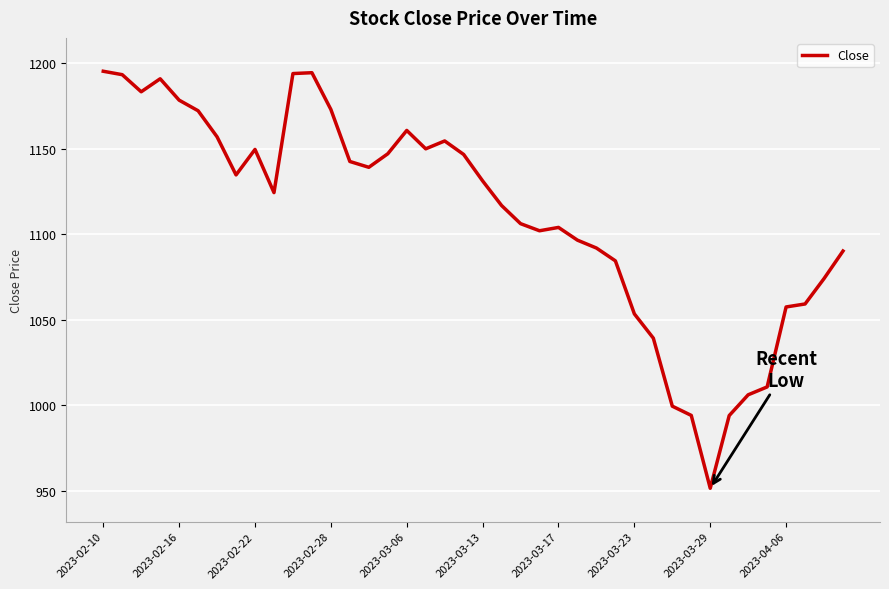

What is the minimum value shown in the chart?

951.4